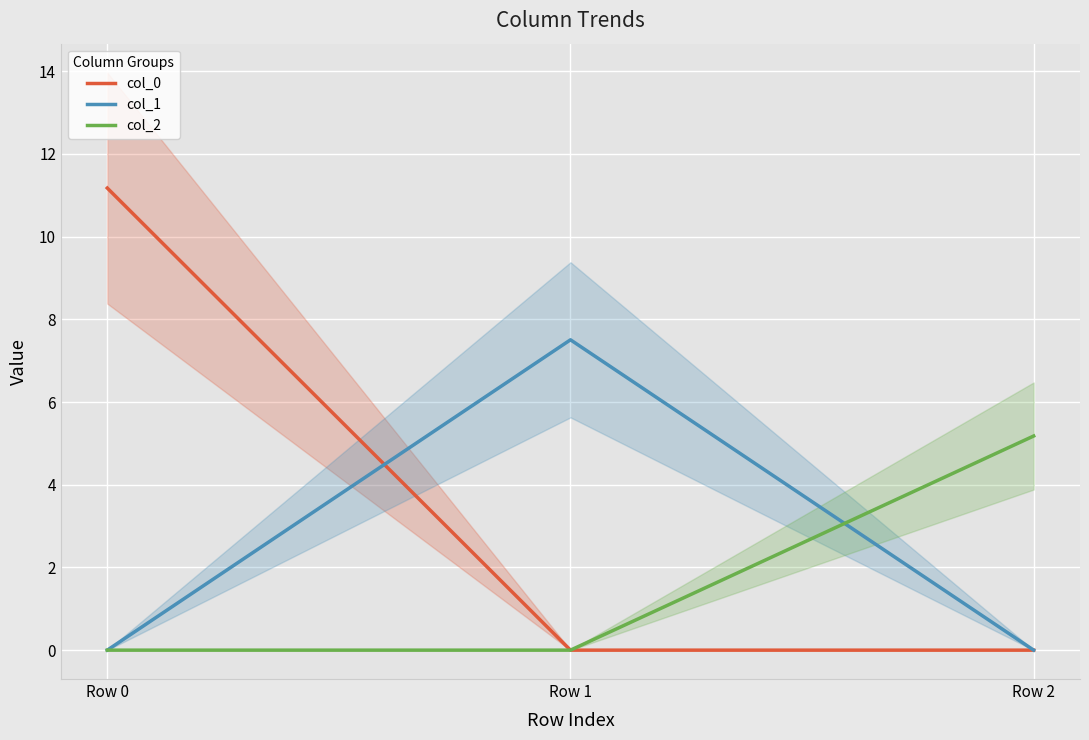

Rank the categories by col_2 value from highest to lowest.

Row 2, Row 0, Row 1